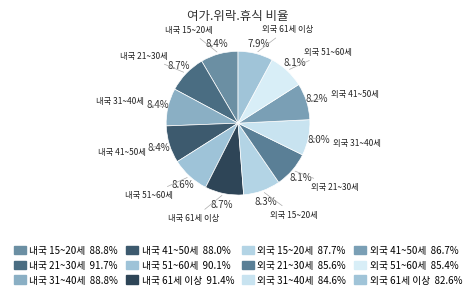

Rank the categories by value from highest to lowest.

내국 21~30세, 내국 61세 이상, 내국 51~60세, 내국 15~20세, 내국 31~40세, 내국 41~50세, 외국 15~20세, 외국 41~50세, 외국 21~30세, 외국 51~60세, 외국 31~40세, 외국 61세 이상